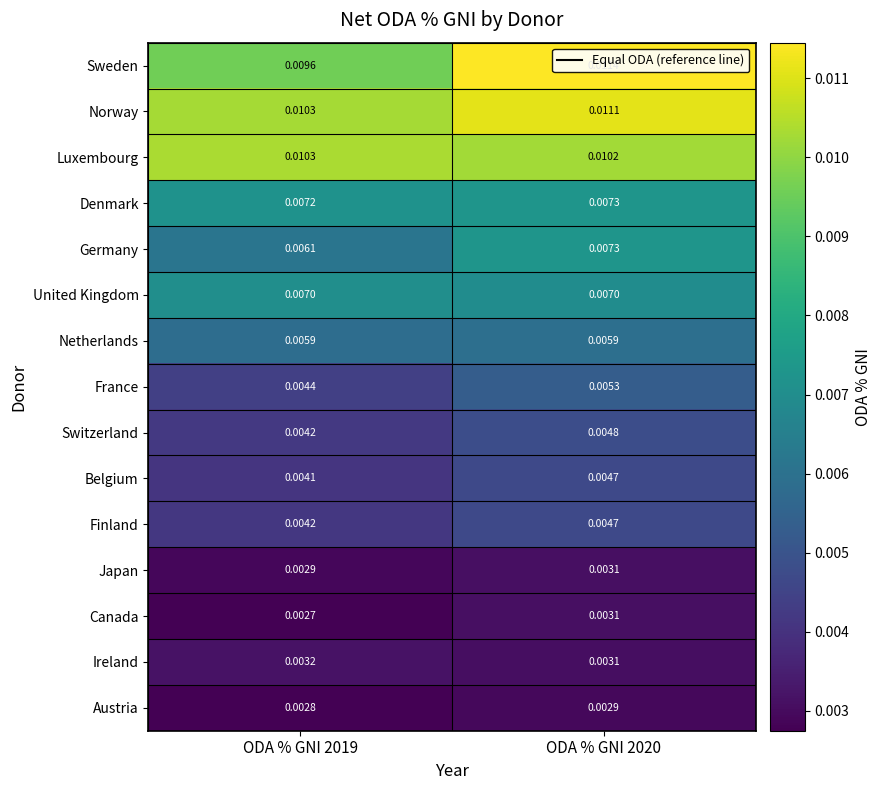

Which series has the largest total across all categories?

Norway